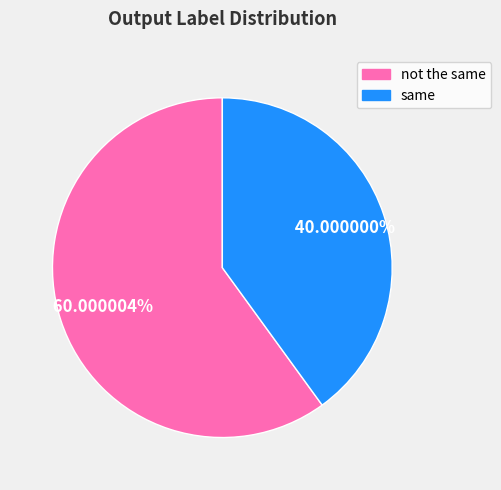

Which slice is the largest?

not the same